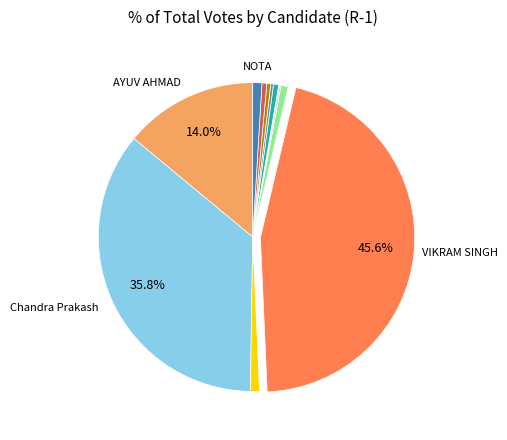

Is there a majority slice in this chart?

No